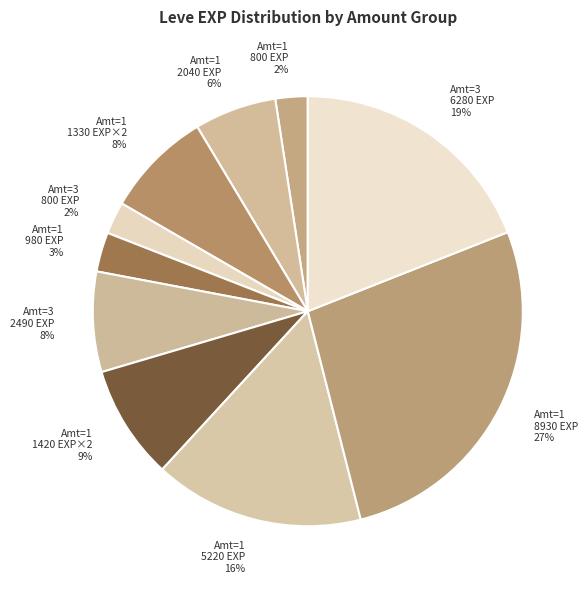

Which slice is the largest?

Amt=1 8930 EXP